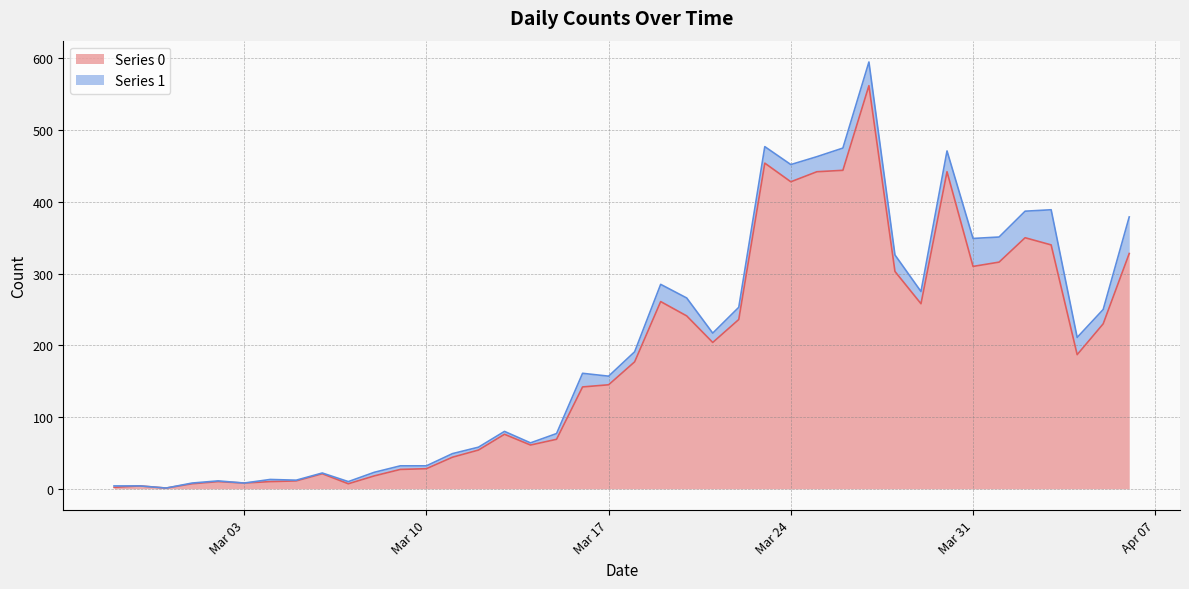

What is the label of the 29th point from the left?

2020-03-26